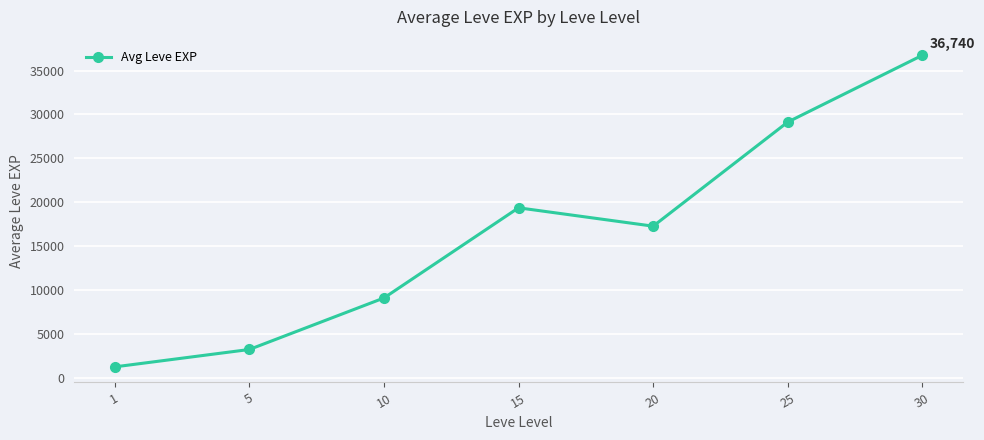

What is the average value?

16583